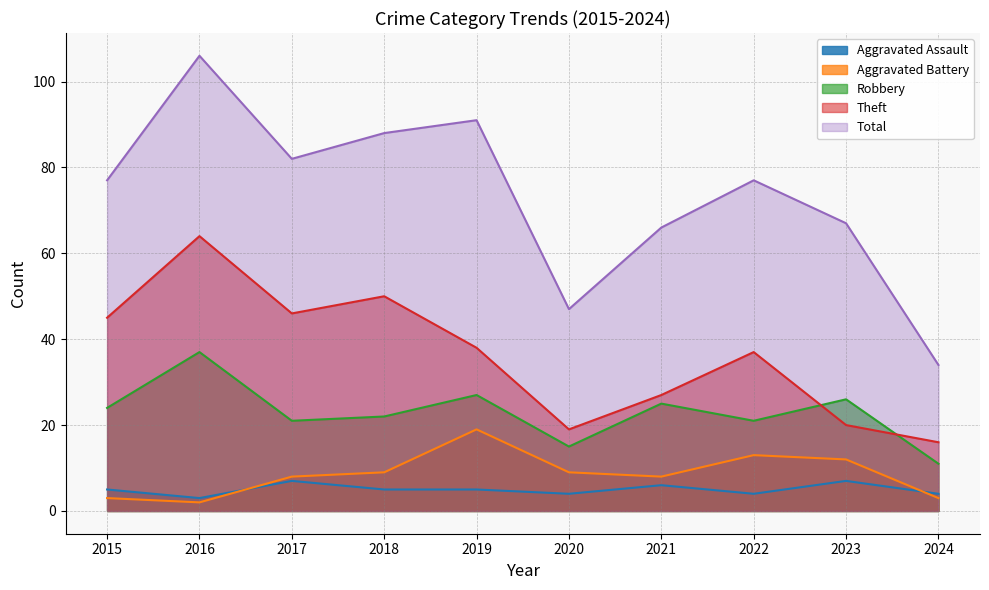

Which has a higher value, 2022 or 2015?

2015